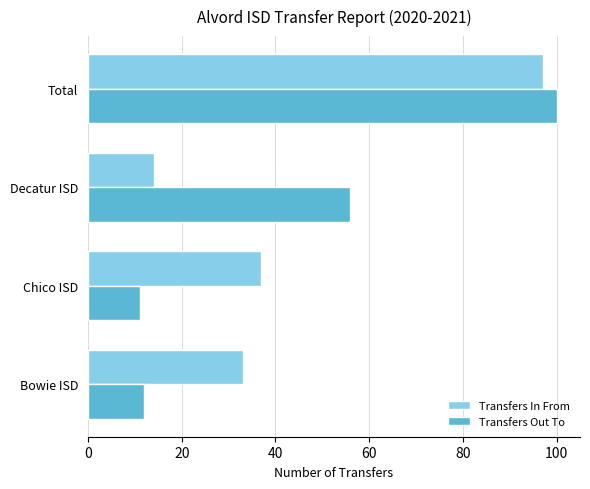

Which series changed the most between Decatur ISD and Total?

Transfers In From